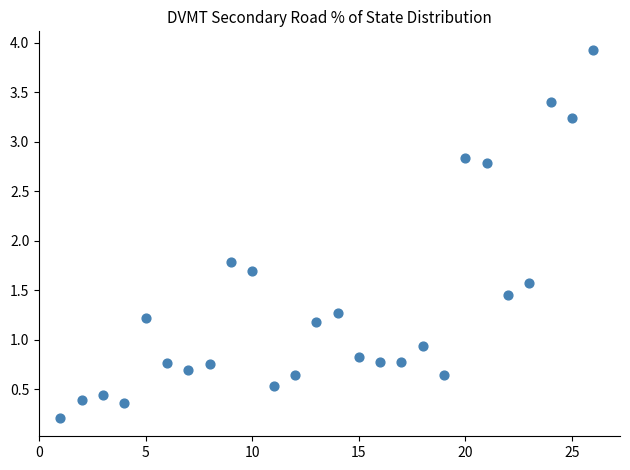

What is the range of Y values (max minus min)?

3.7